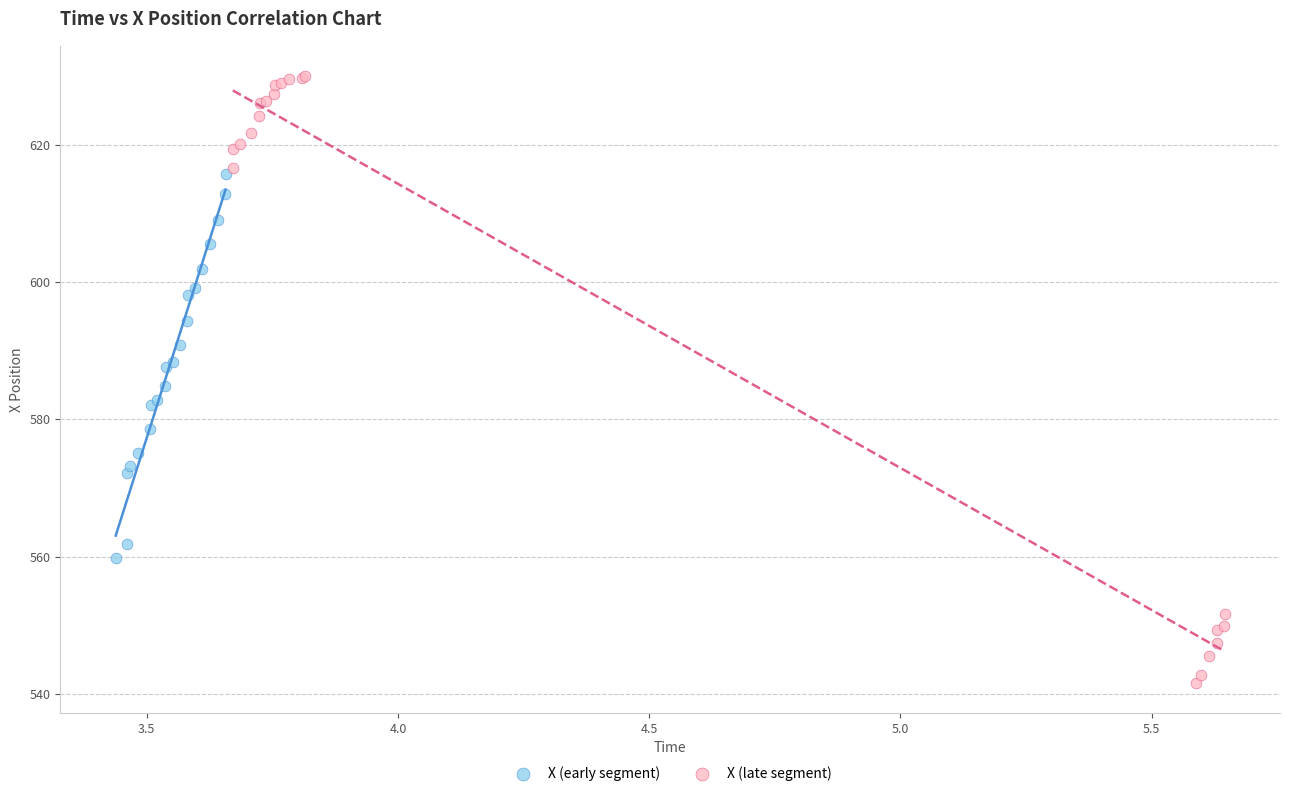

Which series reaches the maximum Y coordinate?

X (late segment)